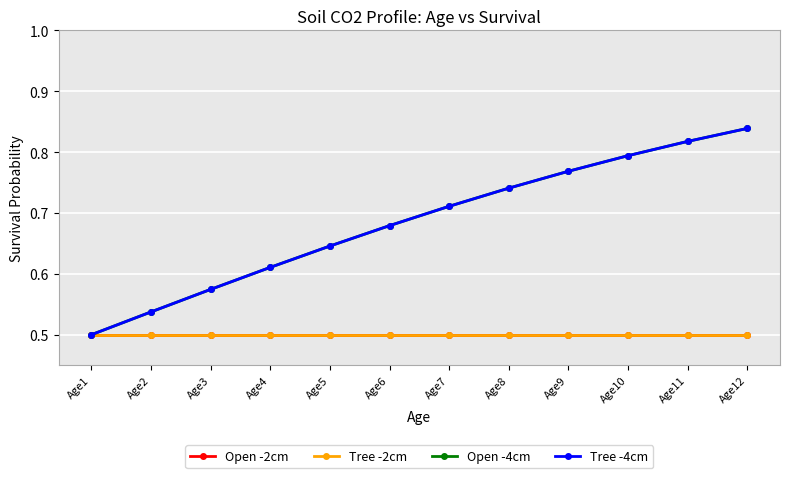

Rank the series by their maximum value, from lowest to highest.

Open -2cm, Tree -2cm, Open -4cm, Tree -4cm